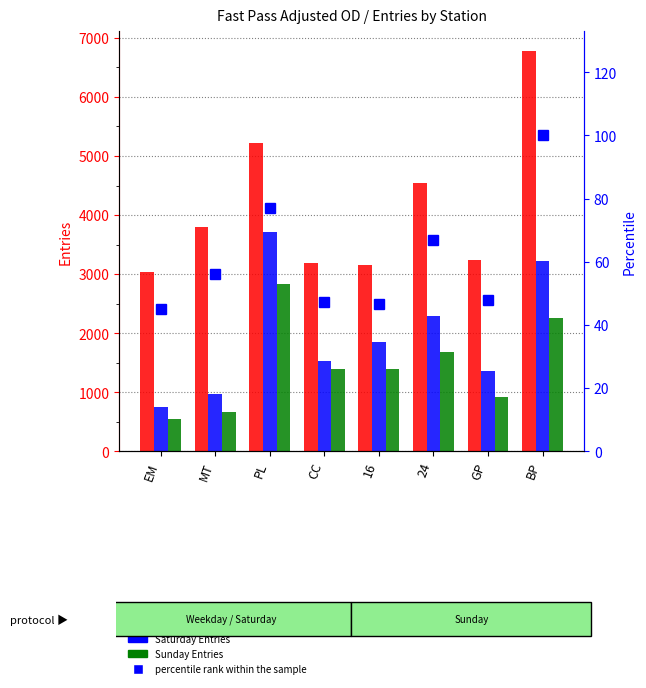

What is the approximate value of Saturday Entries at GP?

1351.5